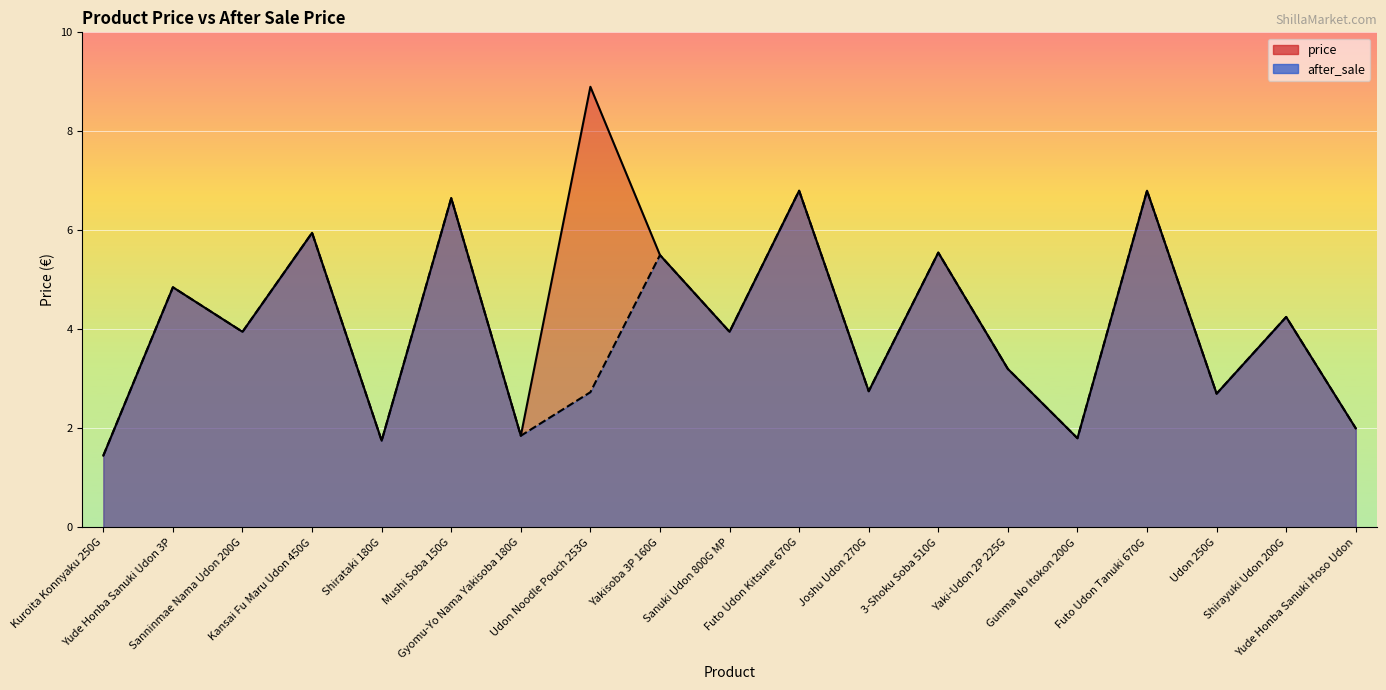

Which category has the lowest value in the after_sale series?

Kuroita Konnyaku 250G